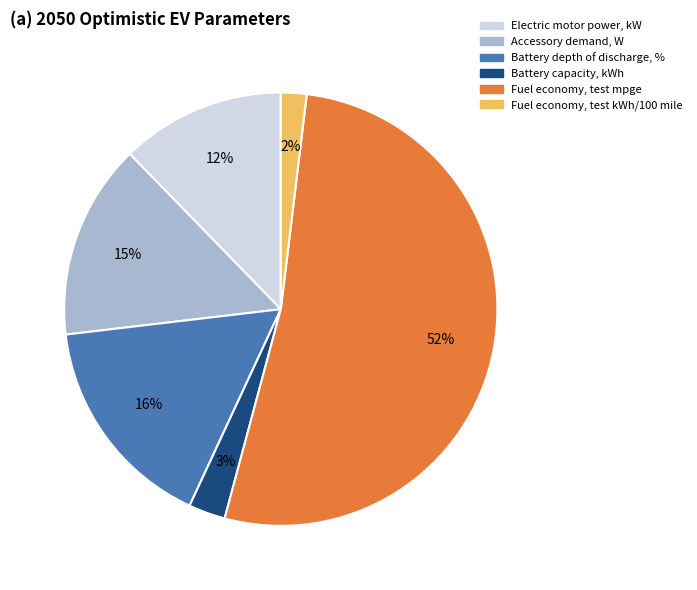

Is the sum of Fuel economy, test mpge and Battery depth of discharge, % greater than half?

Yes